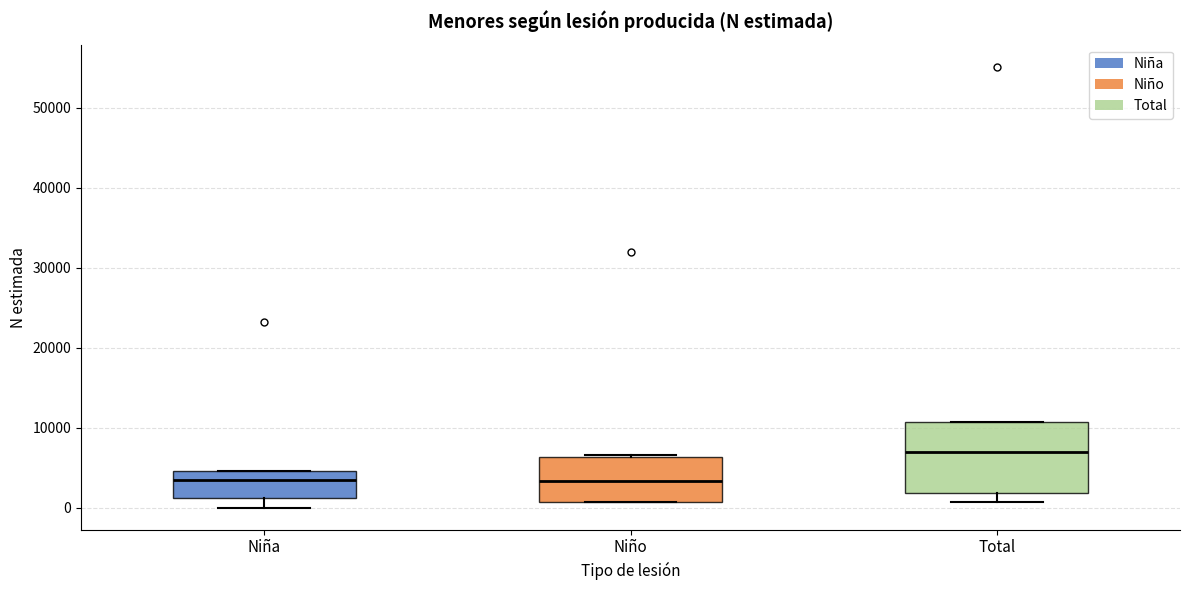

Reading left to right, transcribe this box plot: for each box, give where its median line is, the range the box spans, and where its two whiskers end, as read against the y-axis. The values are not printed on the chart, so give them approximately, as read against the axis.

Niña: median 3000, box 1000 to 5000, whiskers 0 to 5000
Niño: median 3000, box 1000 to 6000, whiskers 1000 to 7000
Total: median 7000, box 2000 to 11000, whiskers 1000 to 11000